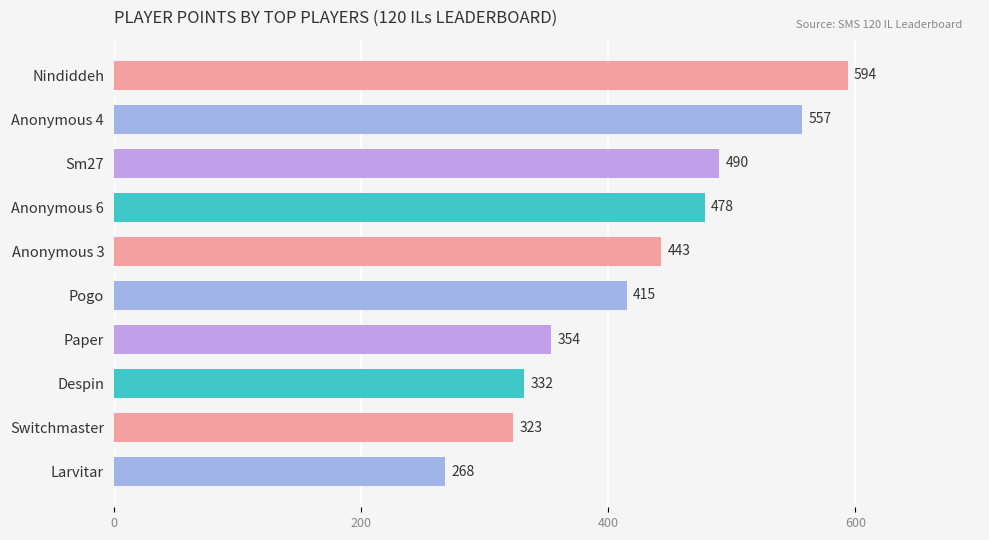

What position from the top is Nindiddeh?

1